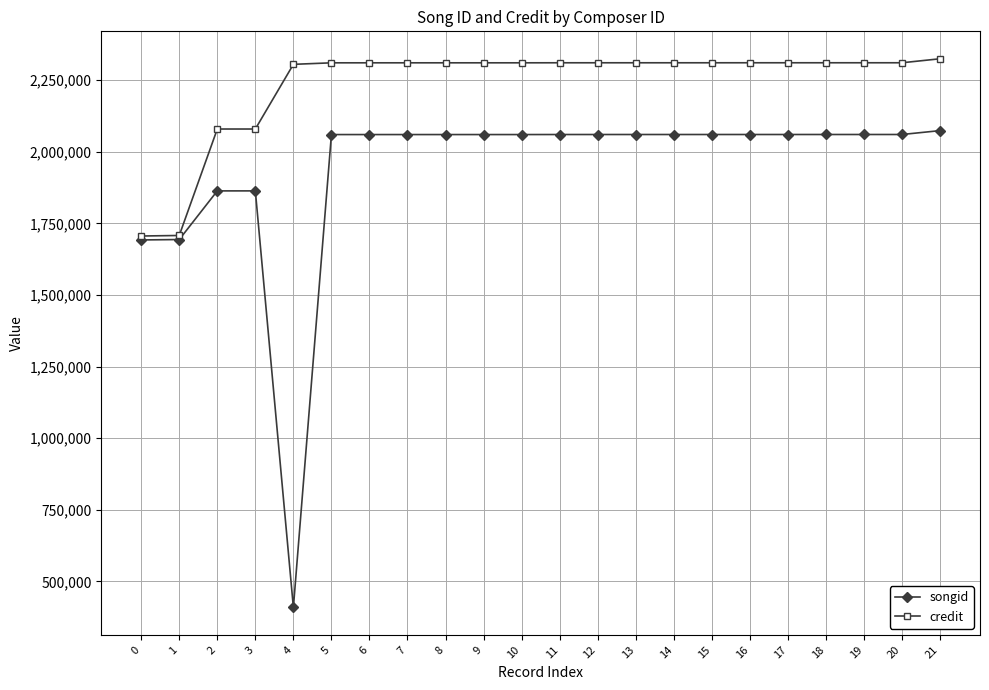

At how many categories does at least one series exceed 1409388?

22